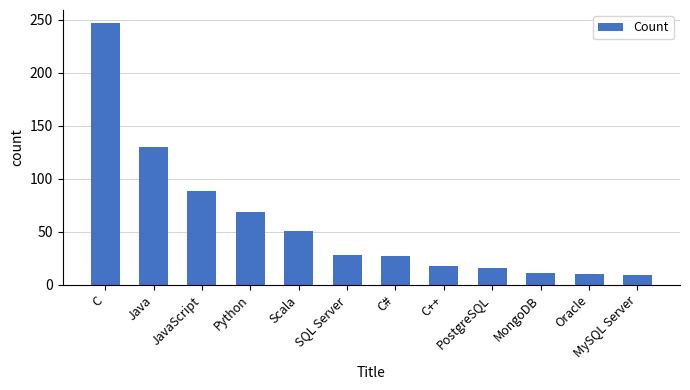

What is the average value?

59